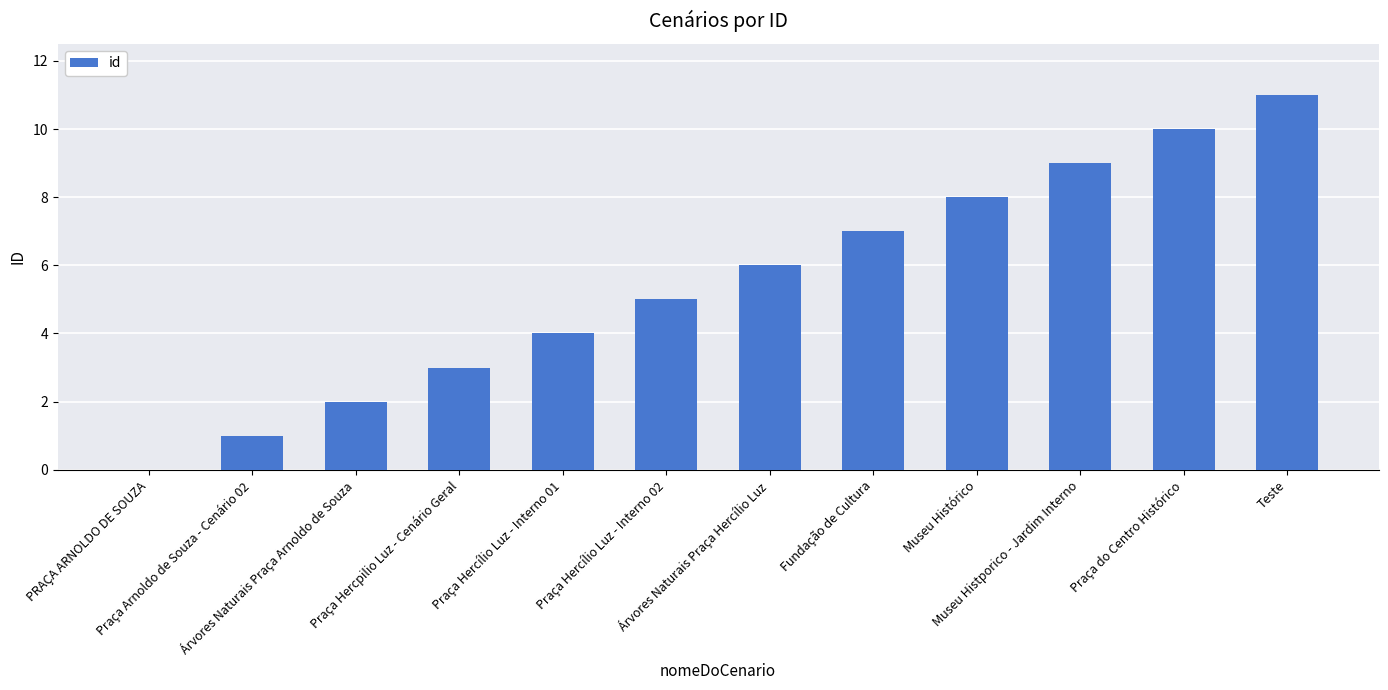

Count the number of categories in the chart.

12